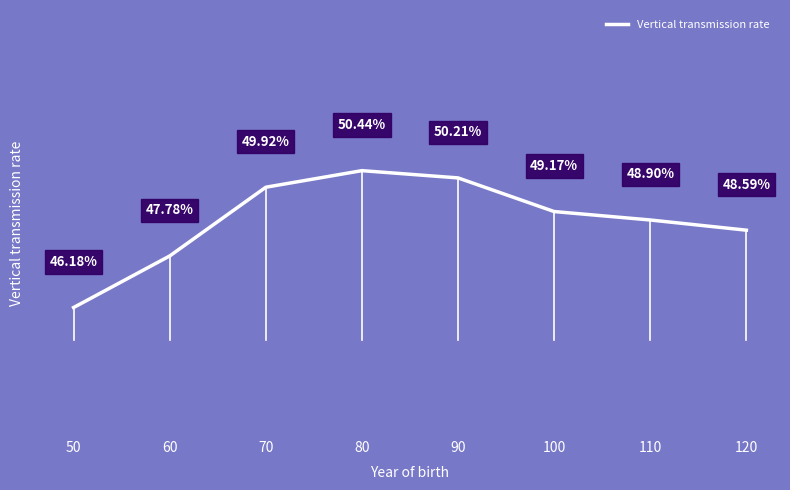

True or false: the data has more than 1 interior local peaks.

False